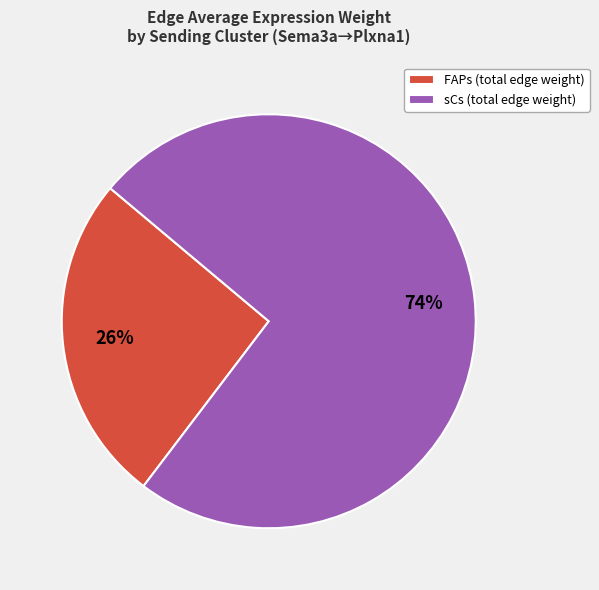

How many slices are in this pie chart?

2